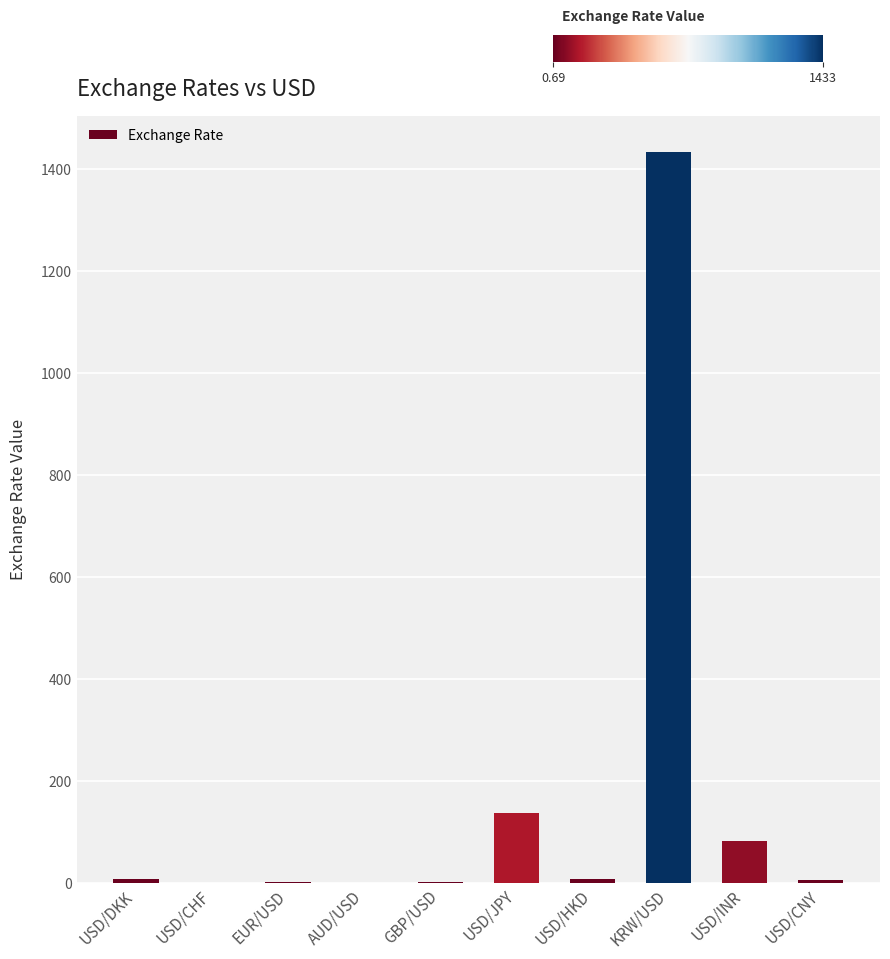

How many data points are above 7?

5